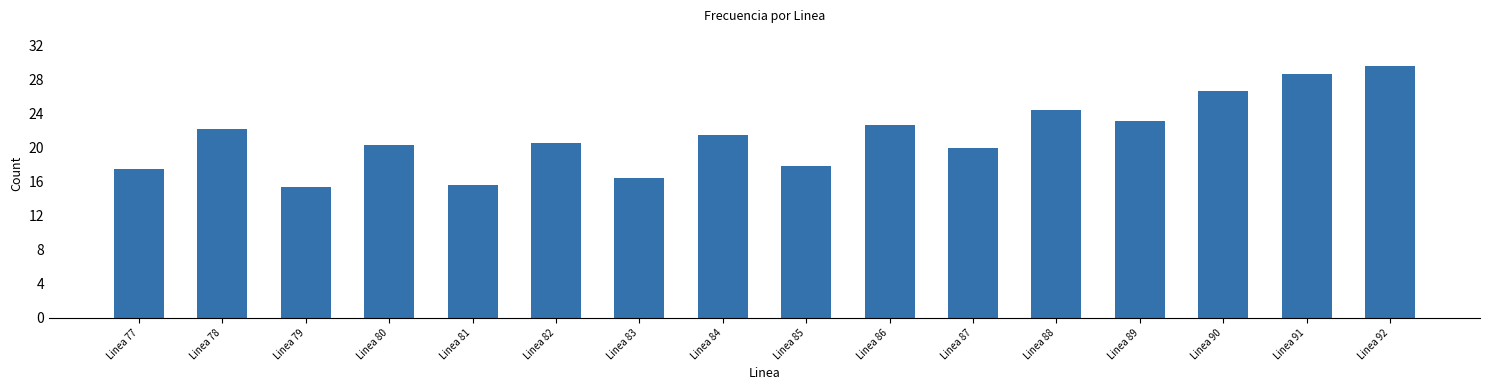

How many values exceed 21?

8